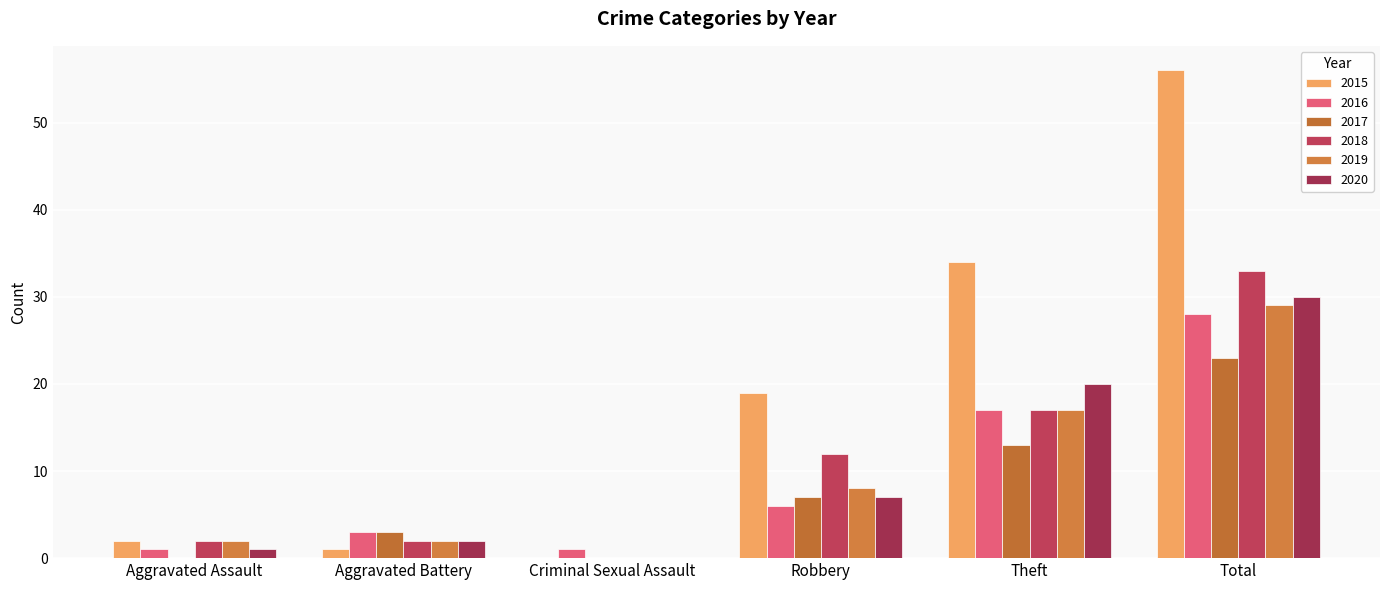

What is the label of the 1st bar from the left?

Aggravated Assault